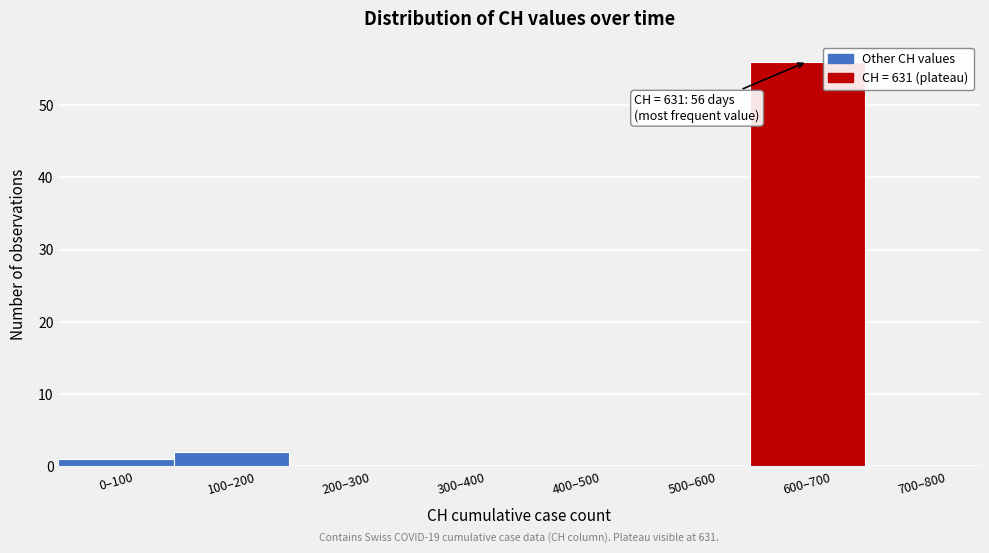

Reading left to right, what are all the values shown in this chart?

0–100=1	100–200=2	200–300=0	300–400=0	400–500=0	500–600=0	600–700=56	700–800=0